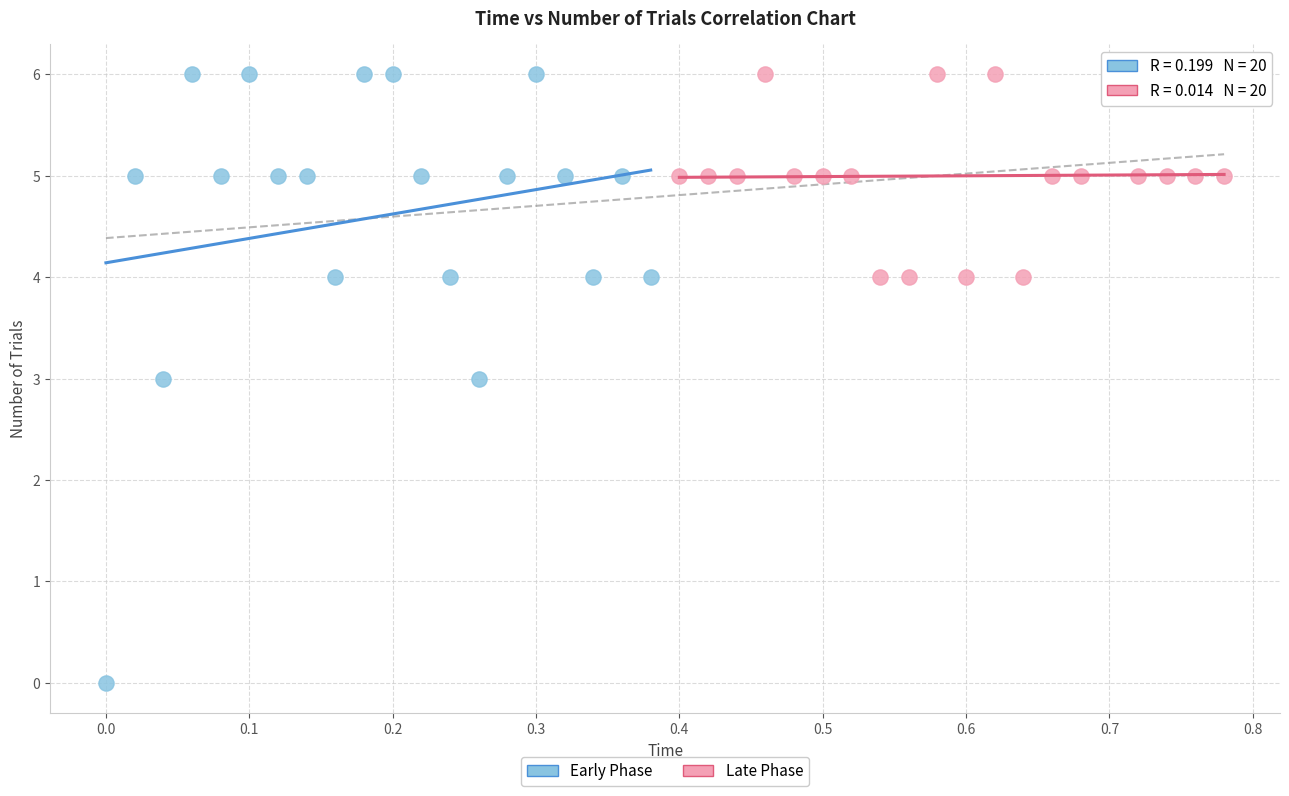

Which series contains the lowest Y value?

Early Phase